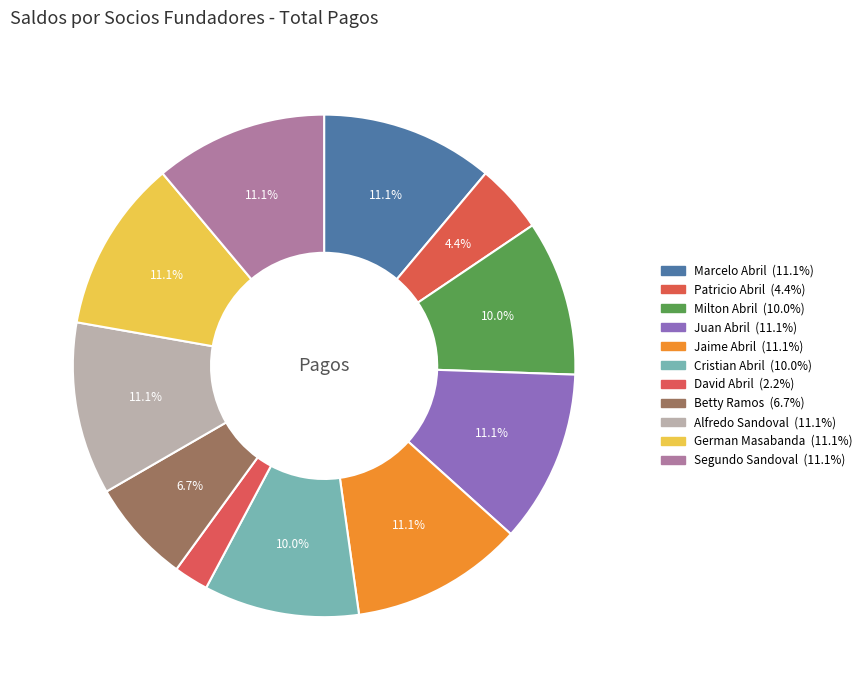

Is the sum of Cristian Abril and Alfredo Sandoval greater than half?

No